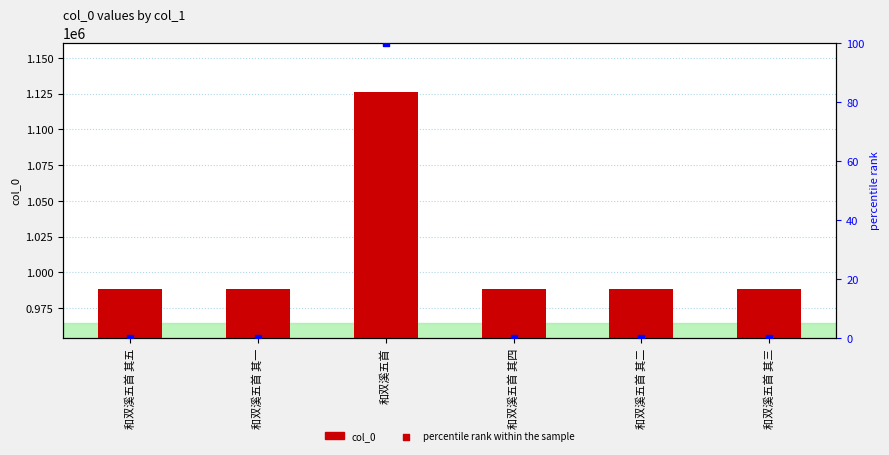

What are all the series names shown in the legend?

col_0, percentile rank within the sample